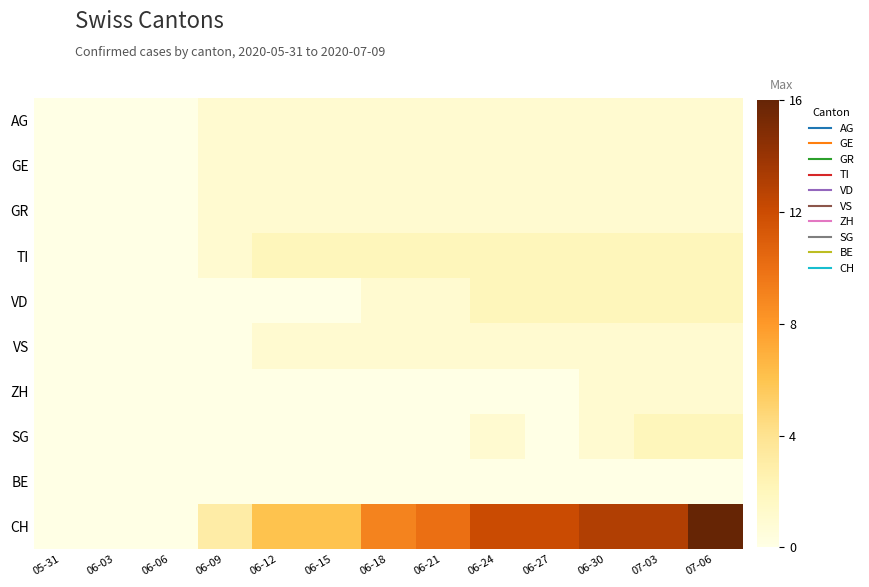

Which series has the largest total across all categories?

CH